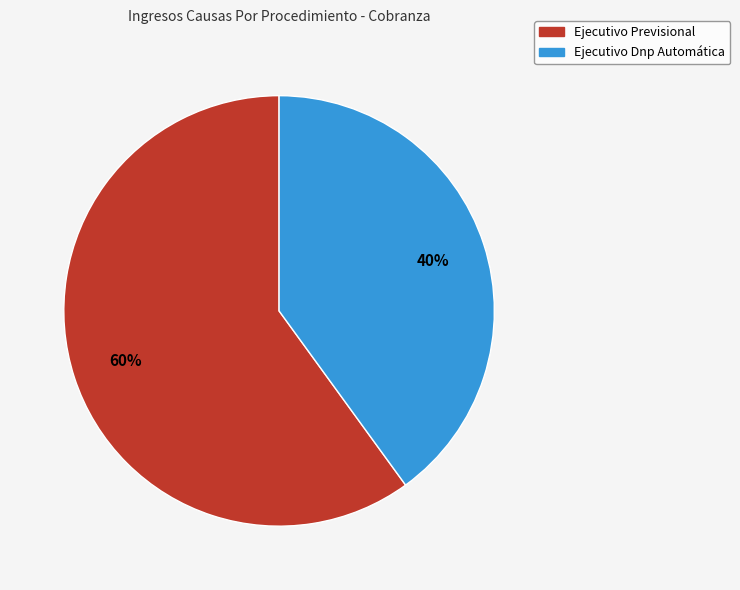

Between Ejecutivo Dnp Automática and Ejecutivo Previsional, which is larger?

Ejecutivo Previsional